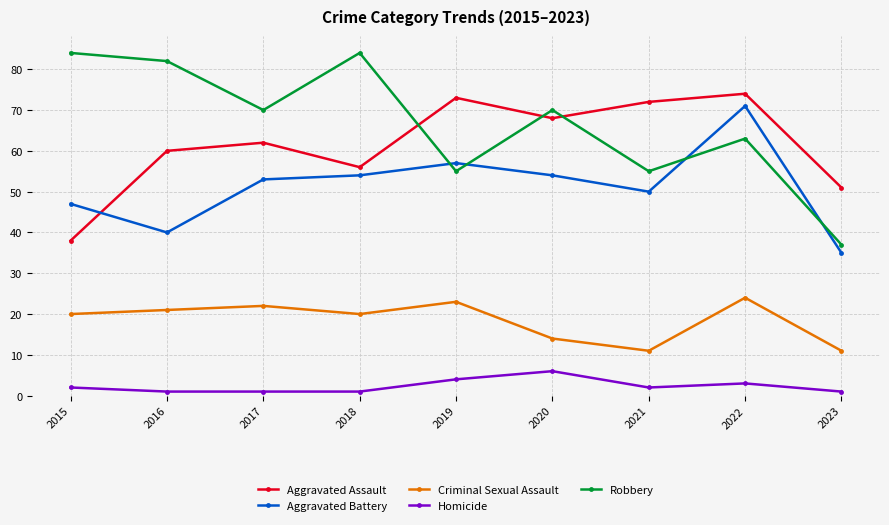

Reading right to left, list all the values displayed in this chart.

Aggravated Assault: 2023=51	2022=74	2021=72	2020=68	2019=73	2018=56	2017=62	2016=60	2015=38
Aggravated Battery: 2023=35	2022=71	2021=50	2020=54	2019=57	2018=54	2017=53	2016=40	2015=47
Criminal Sexual Assault: 2023=11	2022=24	2021=11	2020=14	2019=23	2018=20	2017=22	2016=21	2015=20
Homicide: 2023=1	2022=3	2021=2	2020=6	2019=4	2018=1	2017=1	2016=1	2015=2
Robbery: 2023=37	2022=63	2021=55	2020=70	2019=55	2018=84	2017=70	2016=82	2015=84